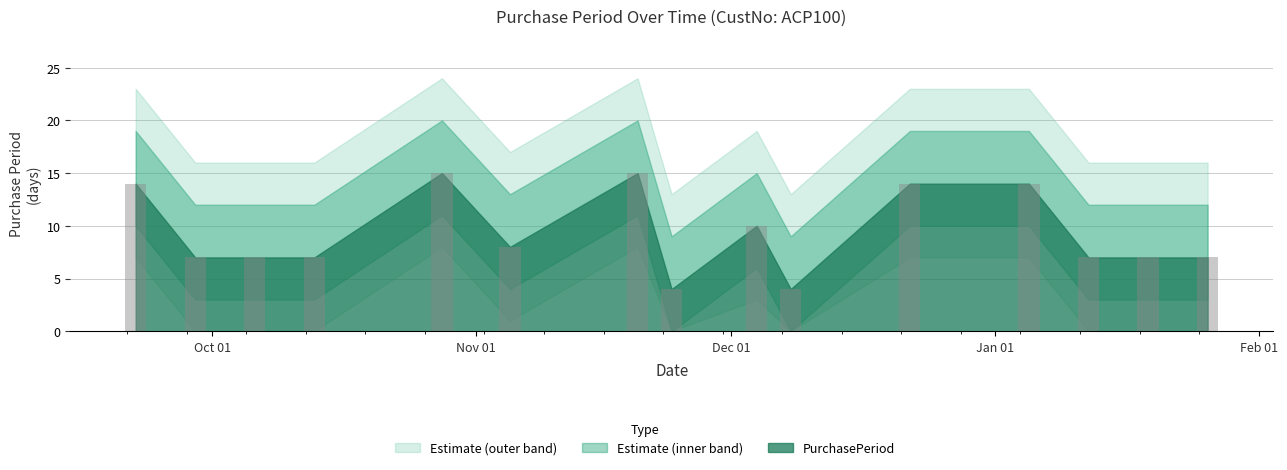

What is the smallest value displayed?

4